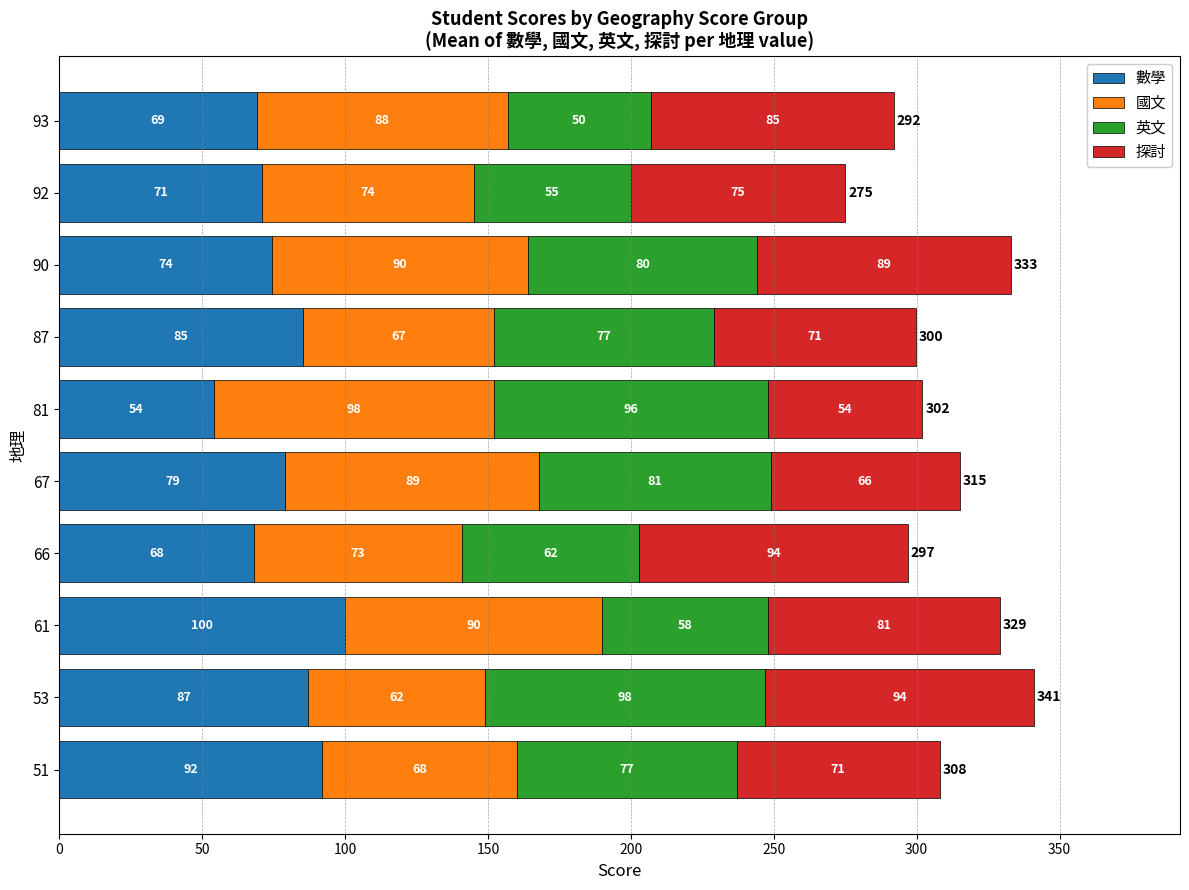

Which category has the lowest value in the 數學 series?

81